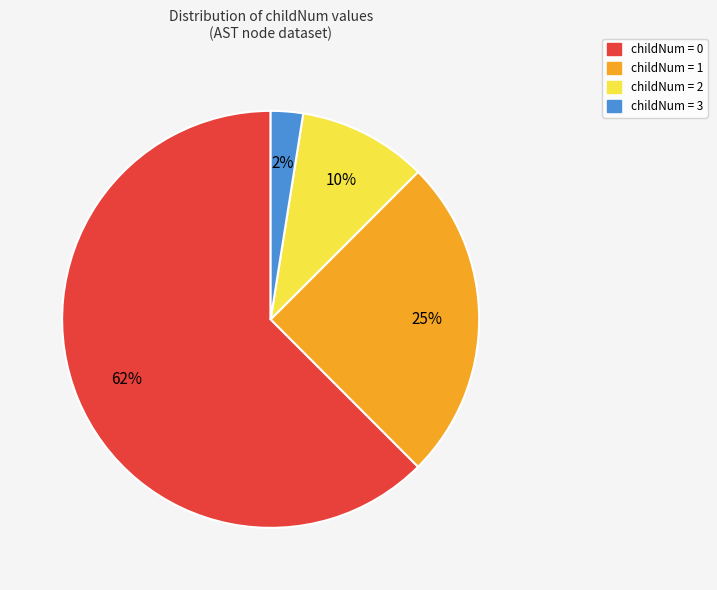

Is it true that childNum = 1 is 25% of the pie?

True